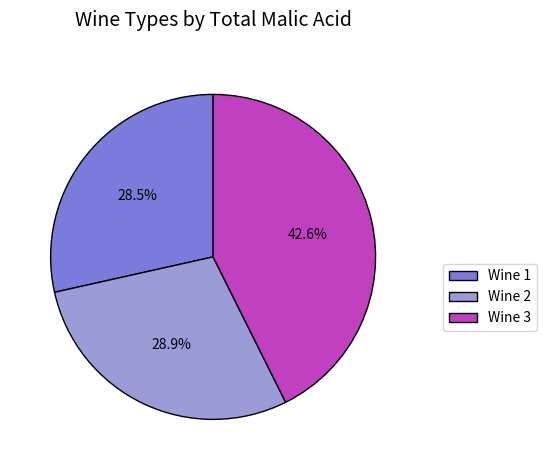

The Wine 3 slice represents 38% of the pie. True or false?

False